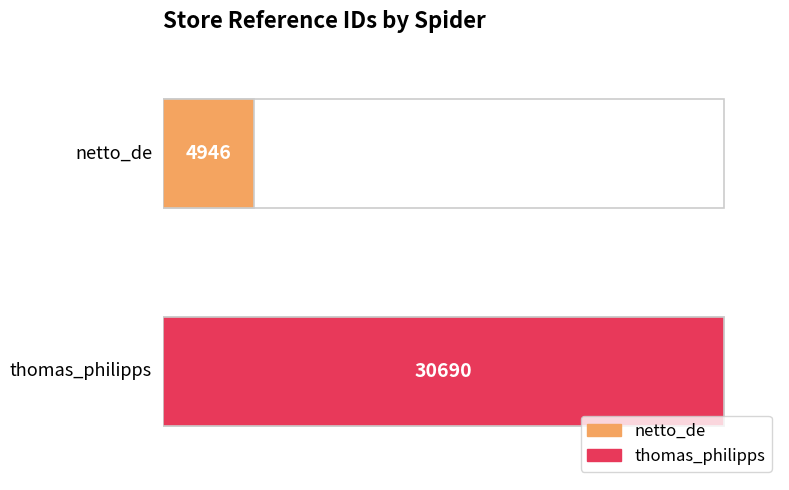

Rank the categories by value from lowest to highest.

netto_de, thomas_philipps